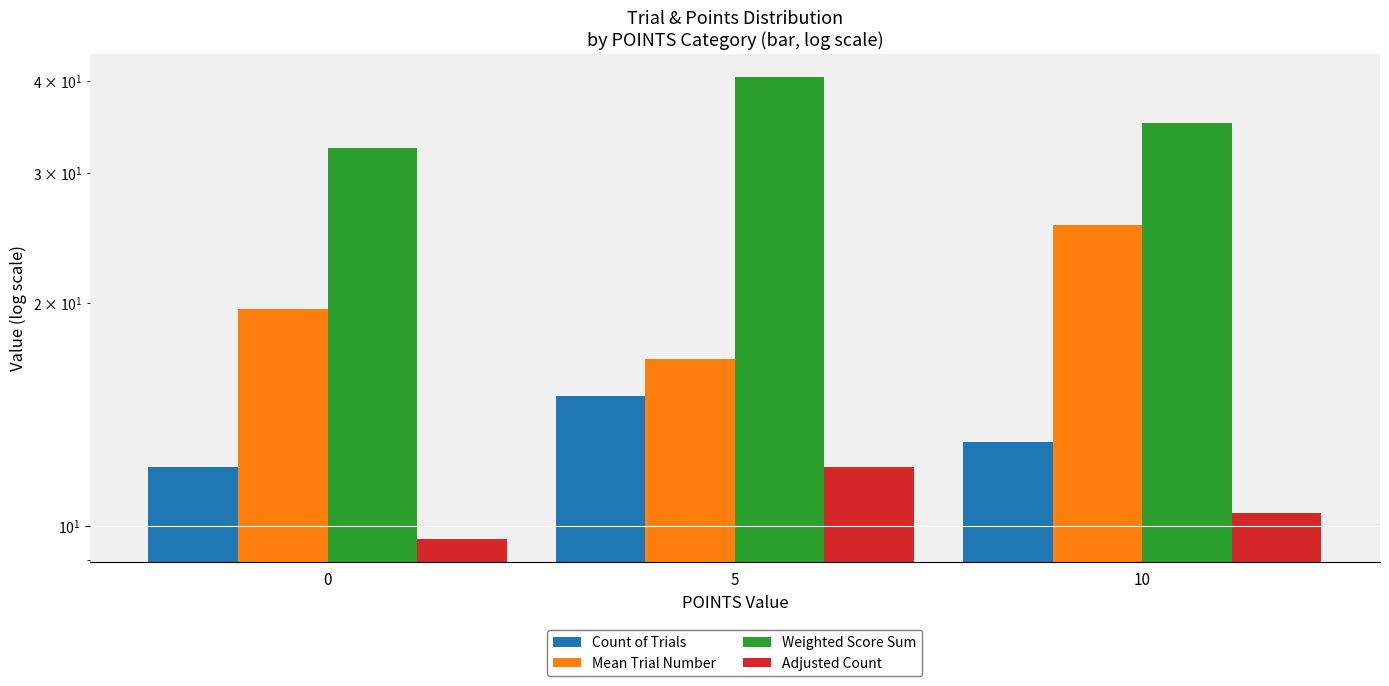

What are all the series names shown in the legend?

Count of Trials, Mean Trial Number, Weighted Score Sum, Adjusted Count